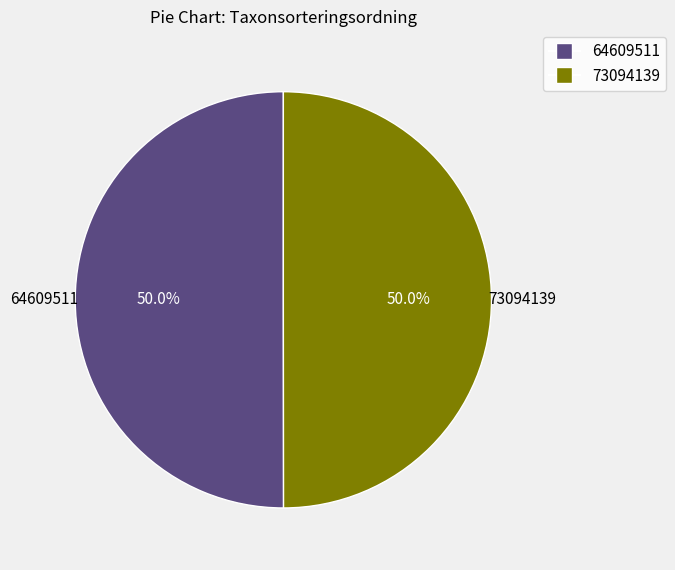

What percentage is the 73094139 slice, to the nearest percent?

50%